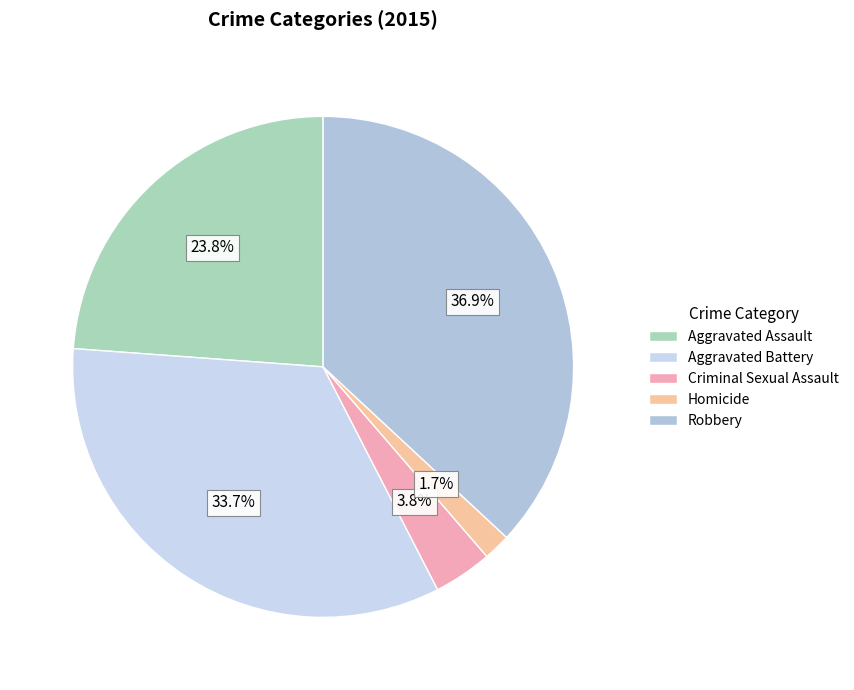

Approximately how many times larger is the value at Criminal Sexual Assault compared to Aggravated Assault?

0.2